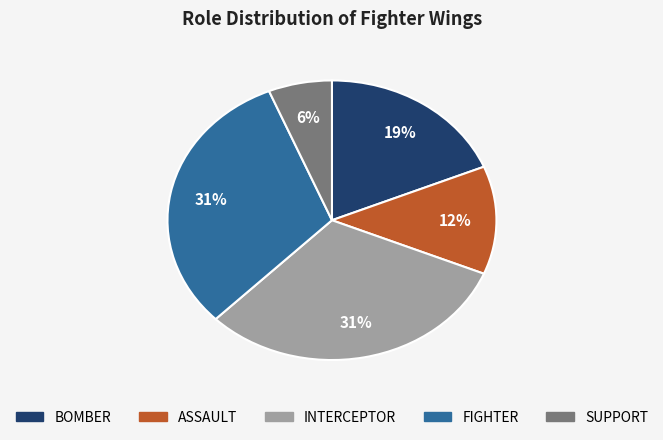

Count the number of slices in the pie.

5